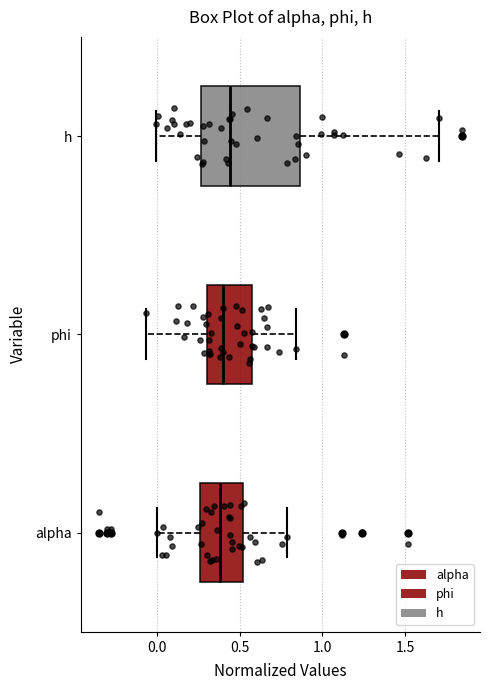

Where does the median line of the box for alpha sit on the x-axis? The values are not printed on the chart, so give them approximately, as read against the axis.

0.40